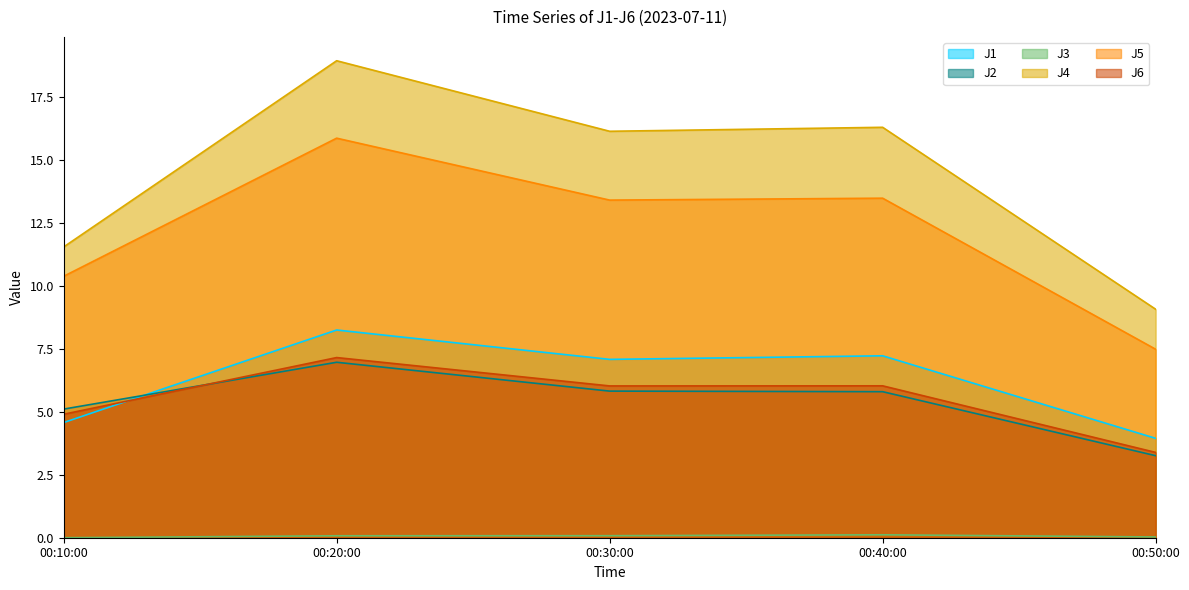

At which category is the sum across all series the highest?

00:20:00